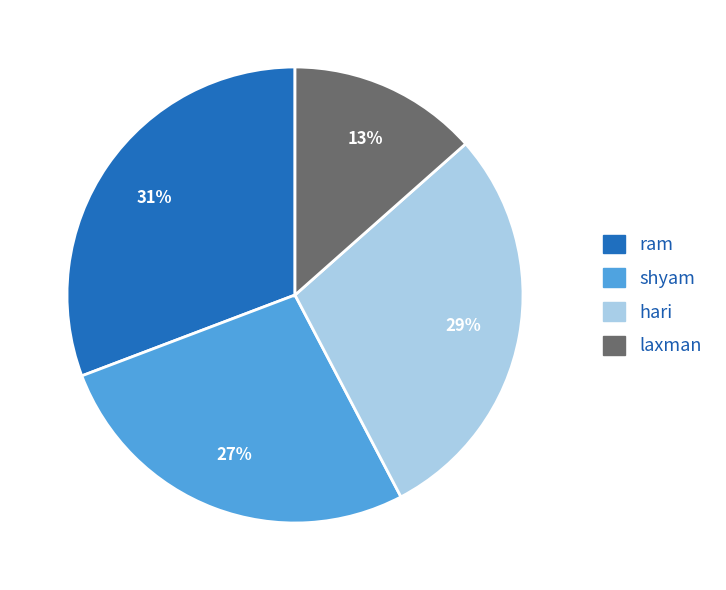

How many segments does this pie chart have?

4